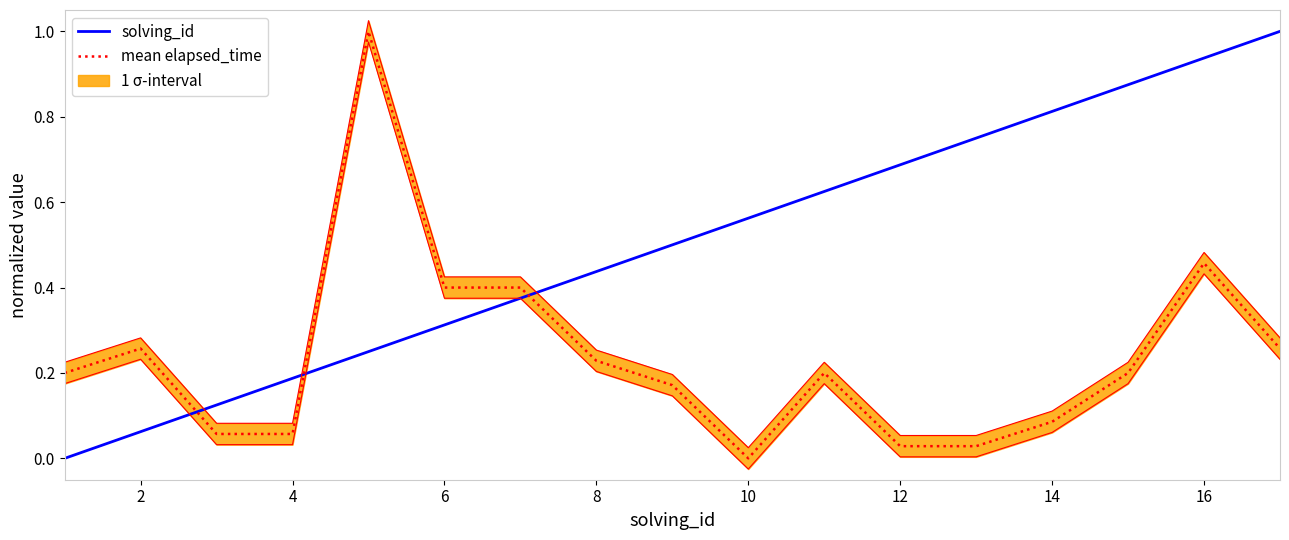

Does the chart display data point markers on the line(s)?

No